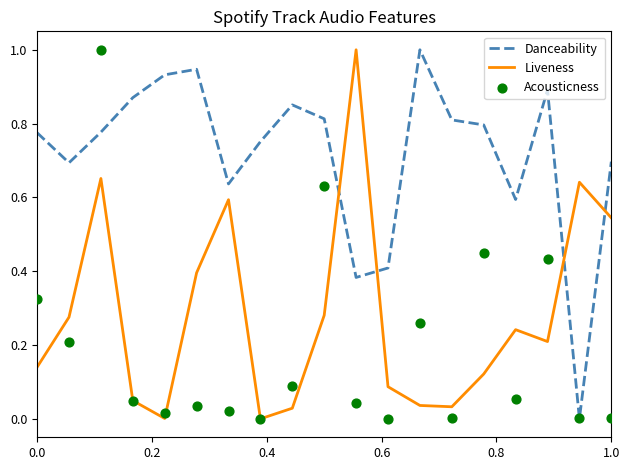

What are all the series names shown in the legend?

Danceability, Liveness, Acousticness